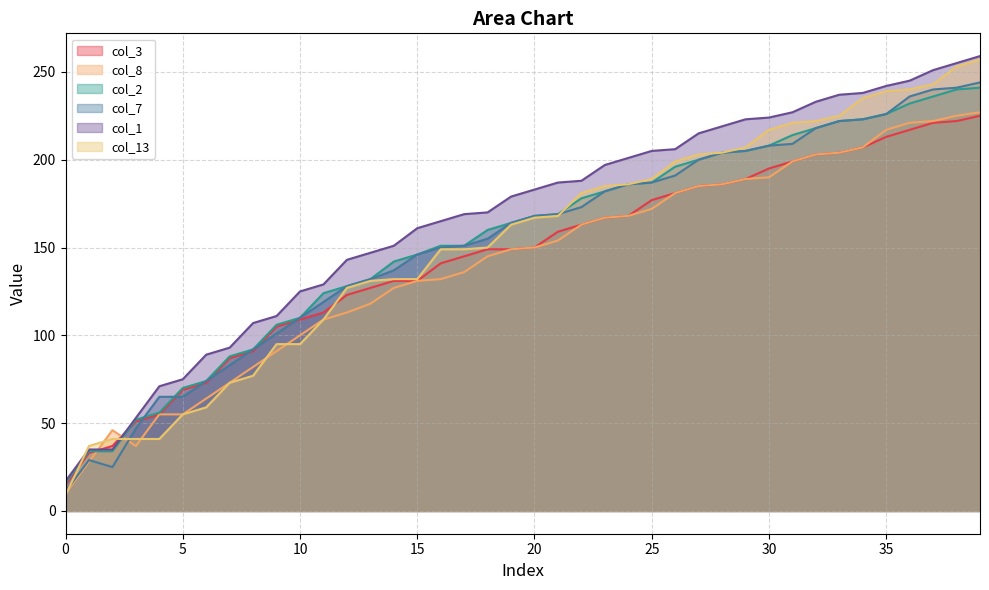

What is the average value of the col_7 series?

153